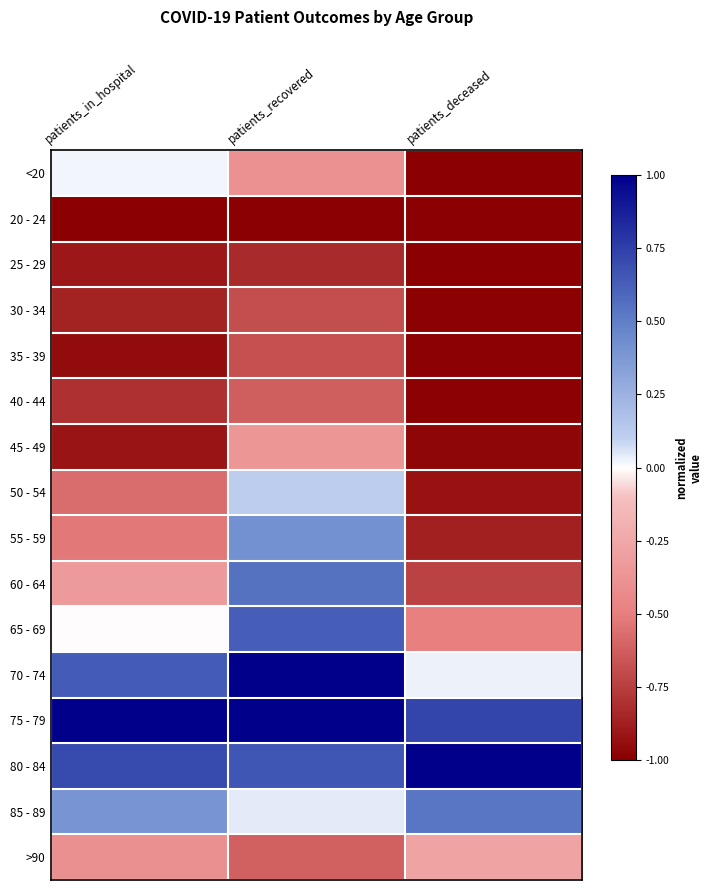

What is the total value across all series at patients_deceased?

-7.9